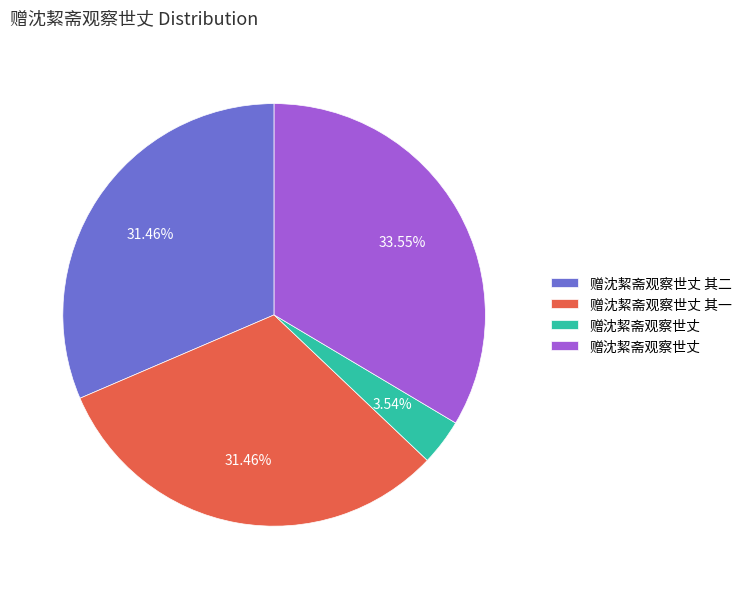

Does any single category account for the majority?

No